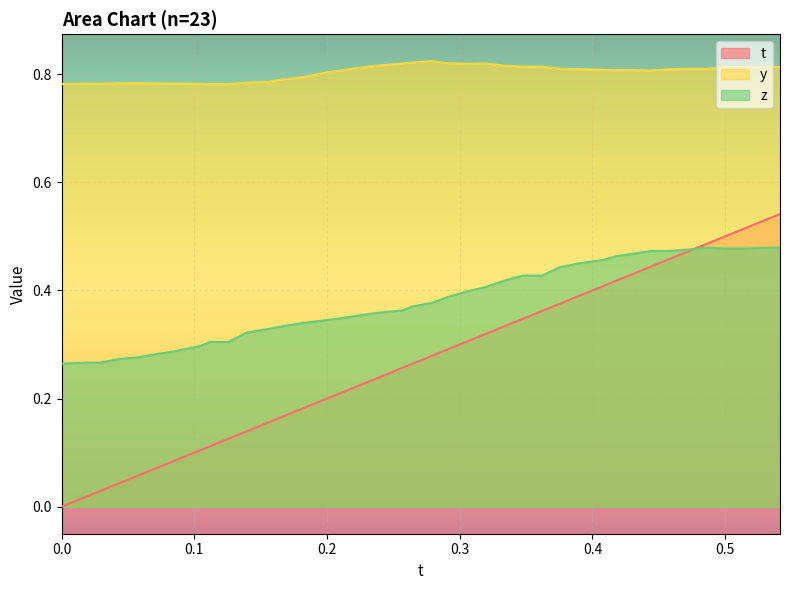

True or false: z and y cross at least once.

False